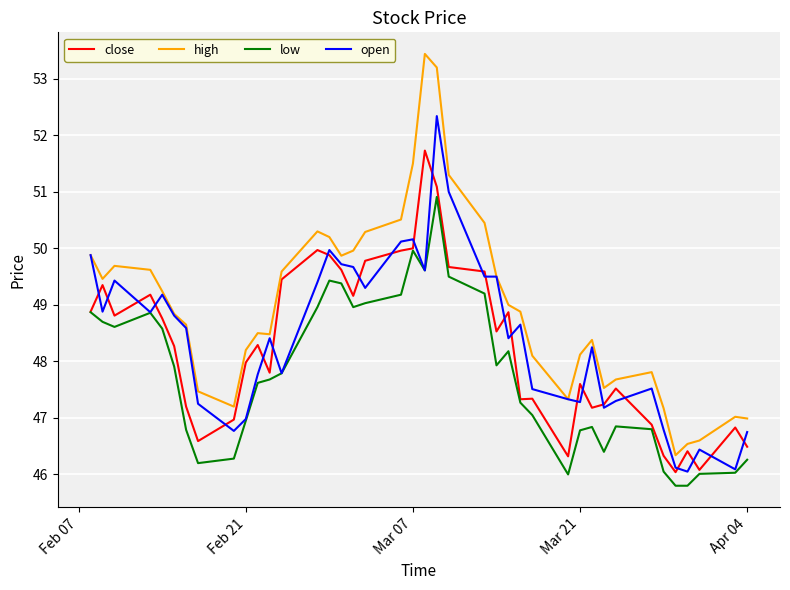

What is the average value of the low series?

47.8